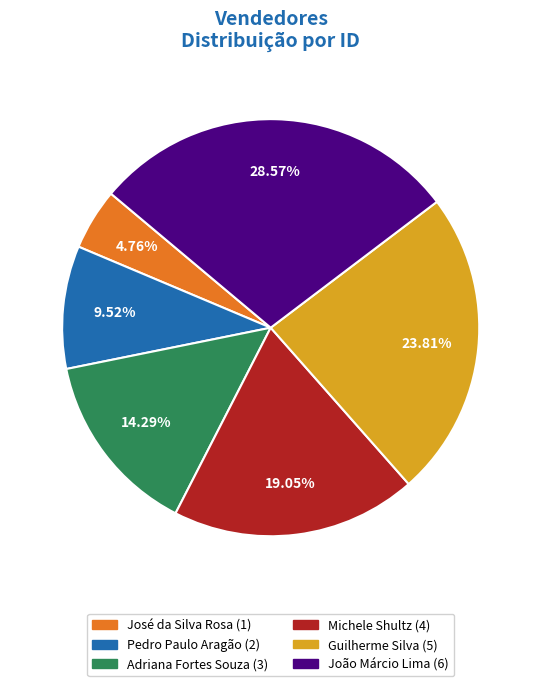

Which category has the biggest portion of the pie?

João Márcio Lima